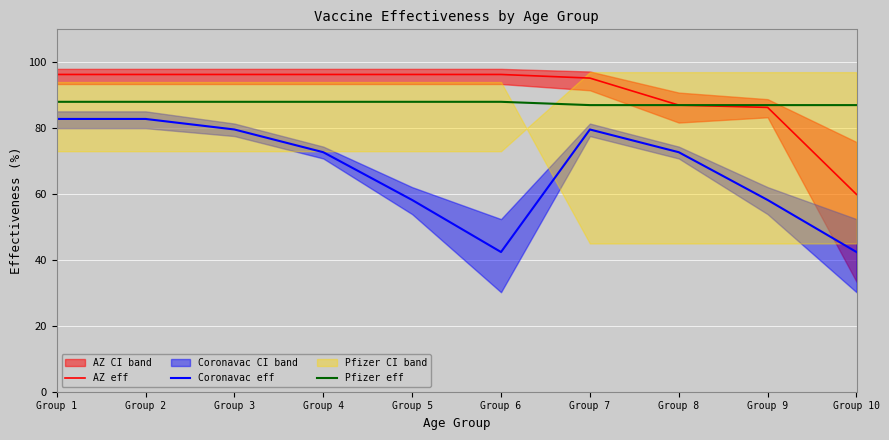

Rank the categories by Coronavac eff value from lowest to highest.

Group 6, Group 10, Group 5, Group 9, Group 4, Group 8, Group 3, Group 7, Group 1, Group 2